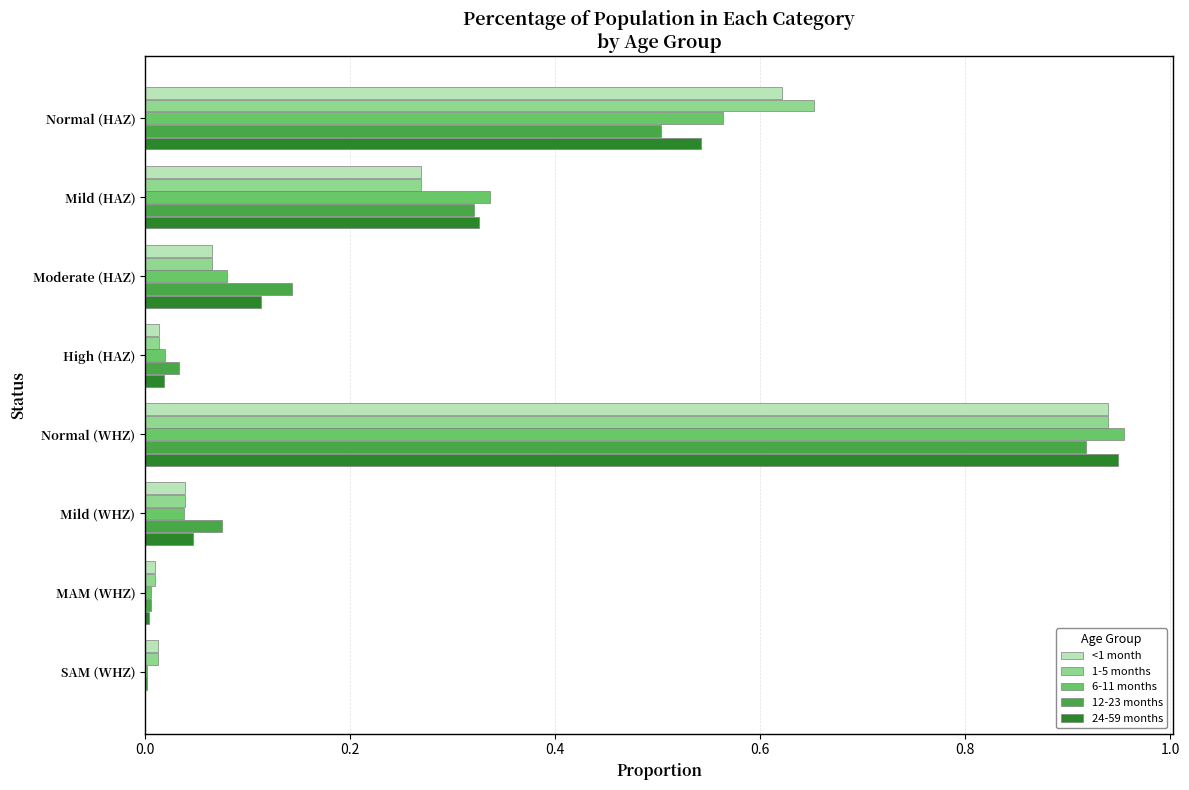

What is the sum of all 1-5 months values?

2.0